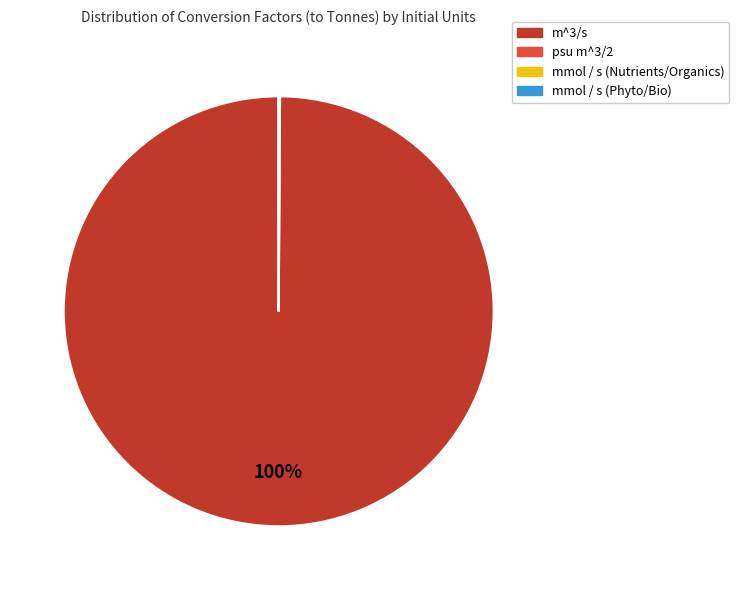

Is there a majority slice in this chart?

Yes